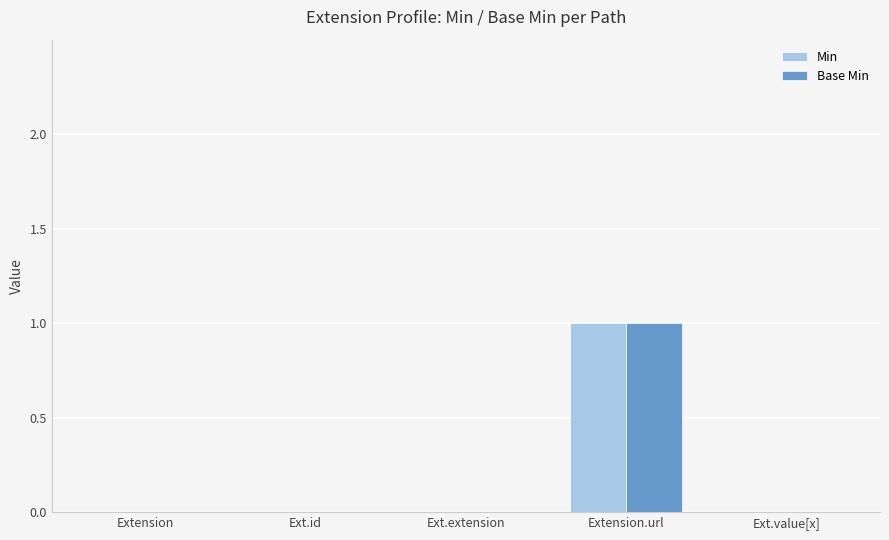

How many series are shown in this chart?

2